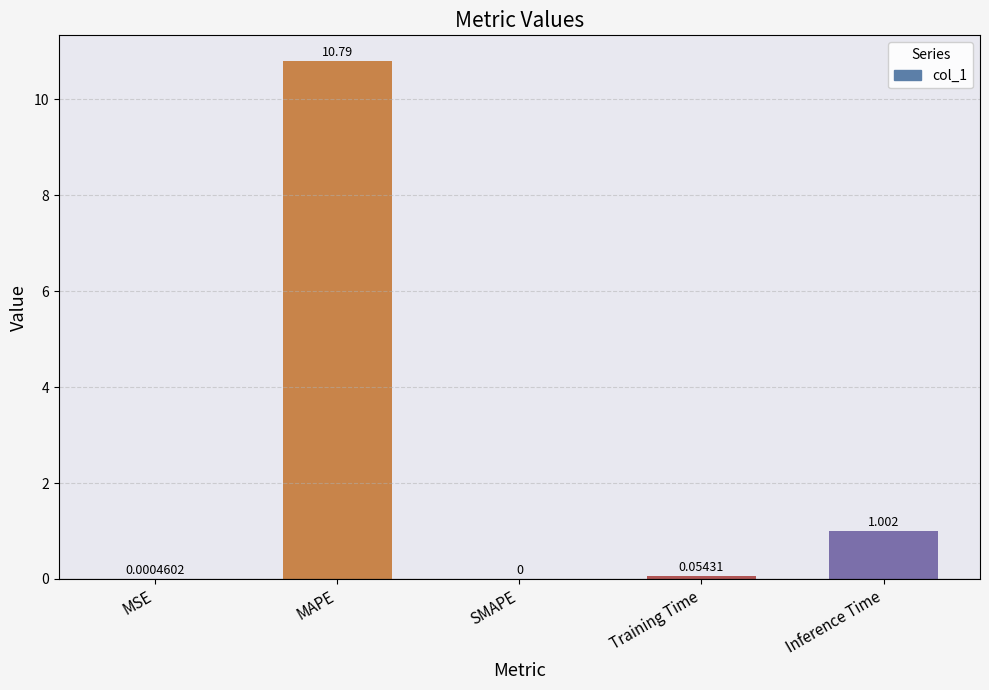

Where is the data nearest to the value 5?

Inference Time